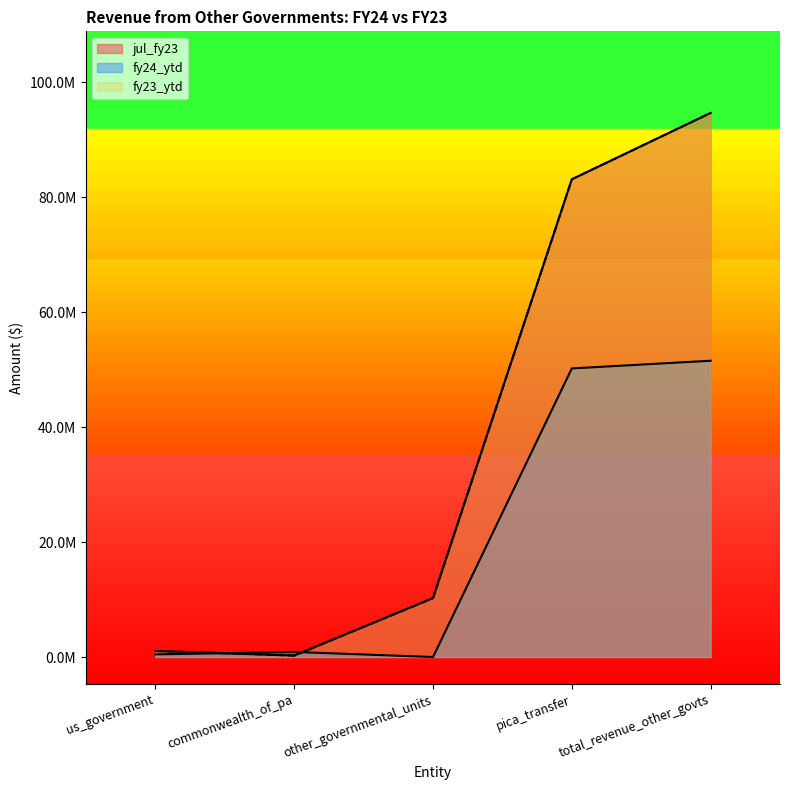

True or false: fy24_ytd has a value of 50219248 at pica_transfer.

True